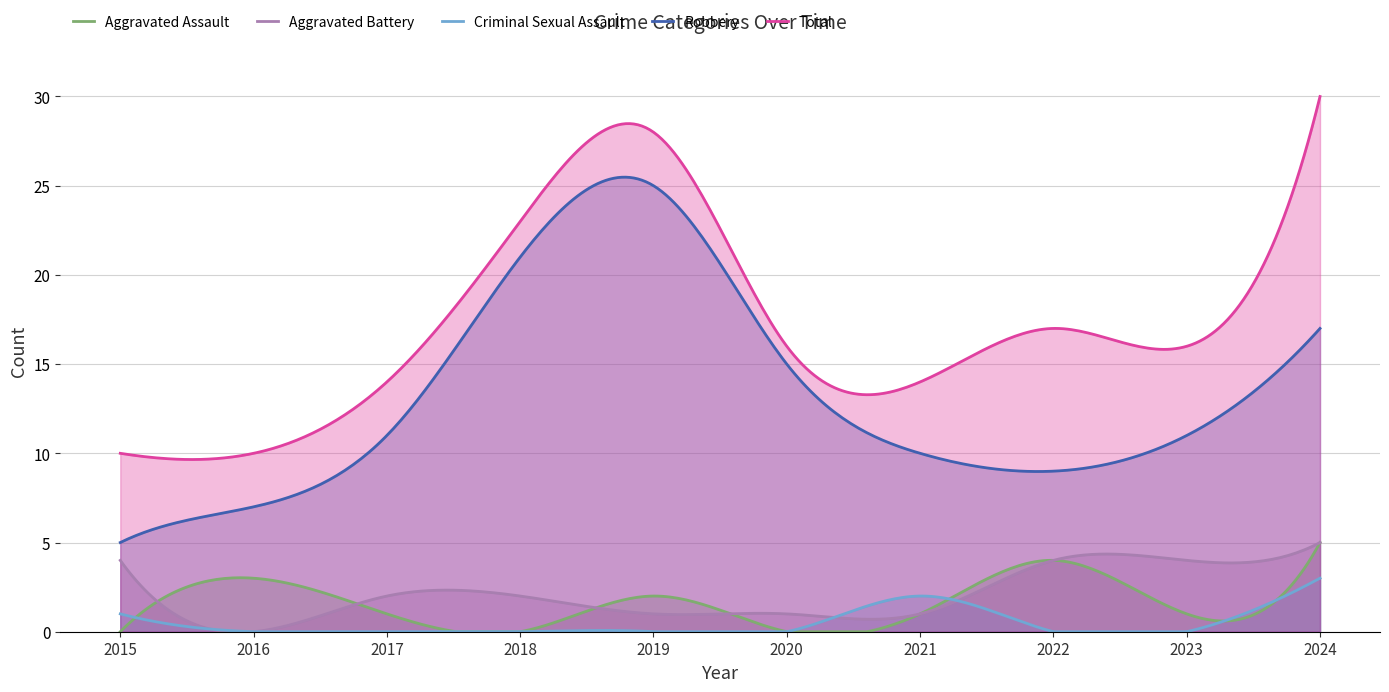

At which category is the sum across all series the highest?

2024